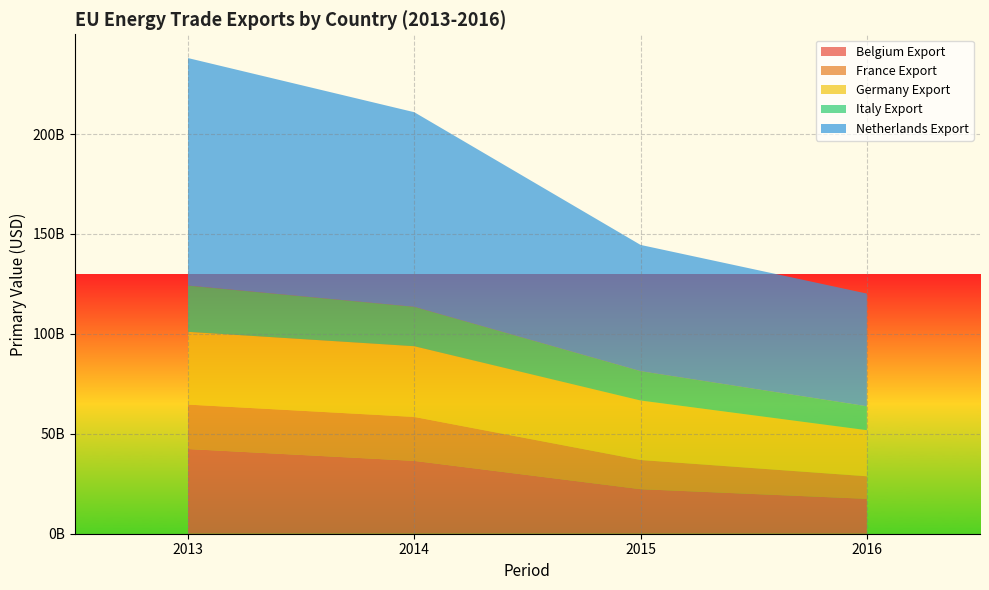

Reading right to left, list all the values displayed in this chart.

Belgium Export: 17454388399.7	22285678860.9	36442085712.8	42376037991.6
France Export: 11284671341.0	14599804497.0	21985881378.0	22238999706.0
Germany Export: 23076041324.9	29770087213.4	35393106543.5	36403369057.9
Italy Export: 11963783593.7	14681841425.3	19713356285.0	23151524035.0
Netherlands Export: 56385463795.2	63170082933.6	97371907838.1	113826636330.7